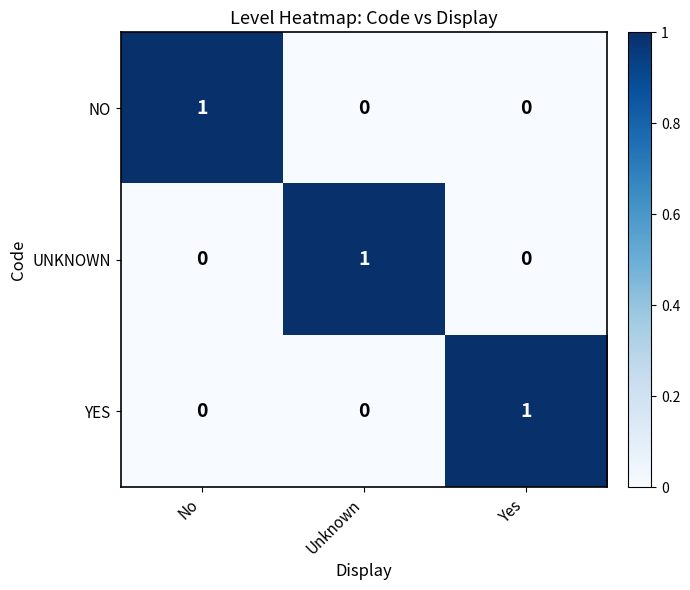

What is the difference between the highest and lowest values at Yes?

1